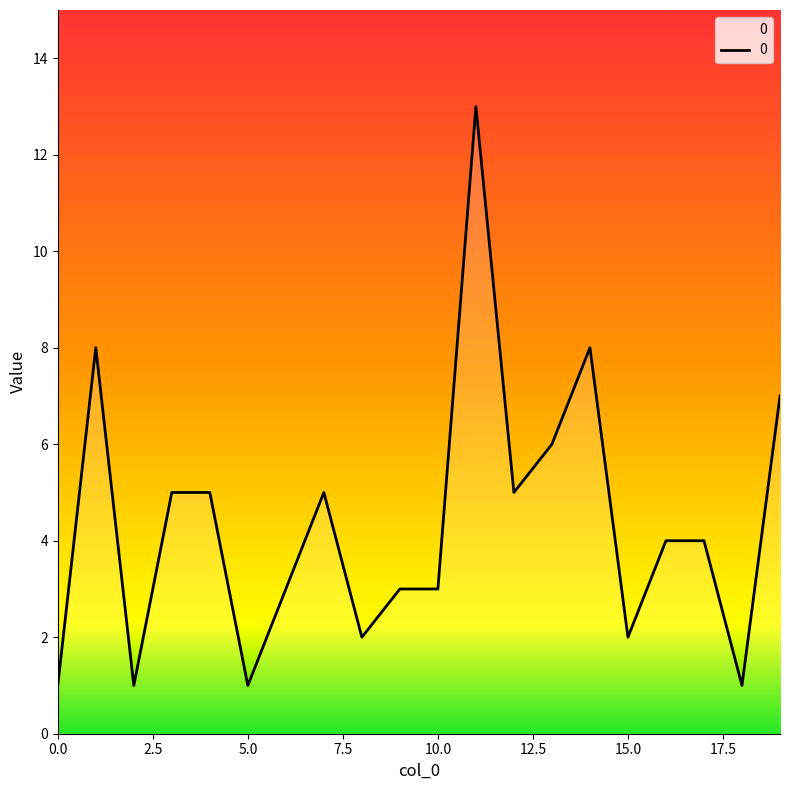

Reading left to right, what are all the values shown in this chart?

1	8	1	5	5	1	3	5	2	3	3	13	5	6	8	2	4	4	1	7